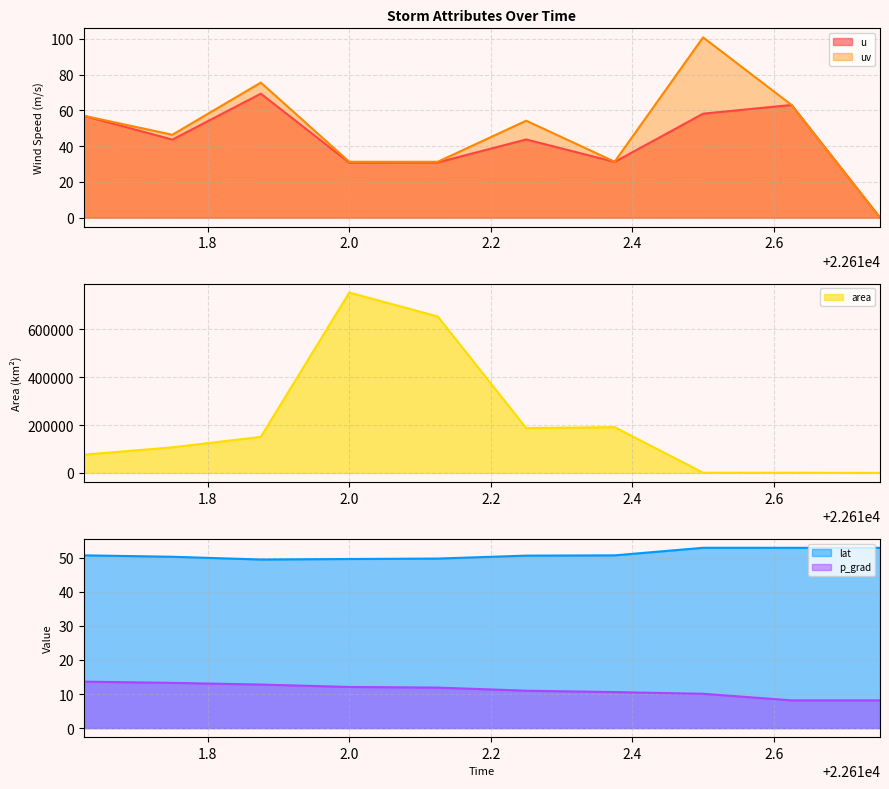

What is the value of the uv point at the 1st from the left?

57.0